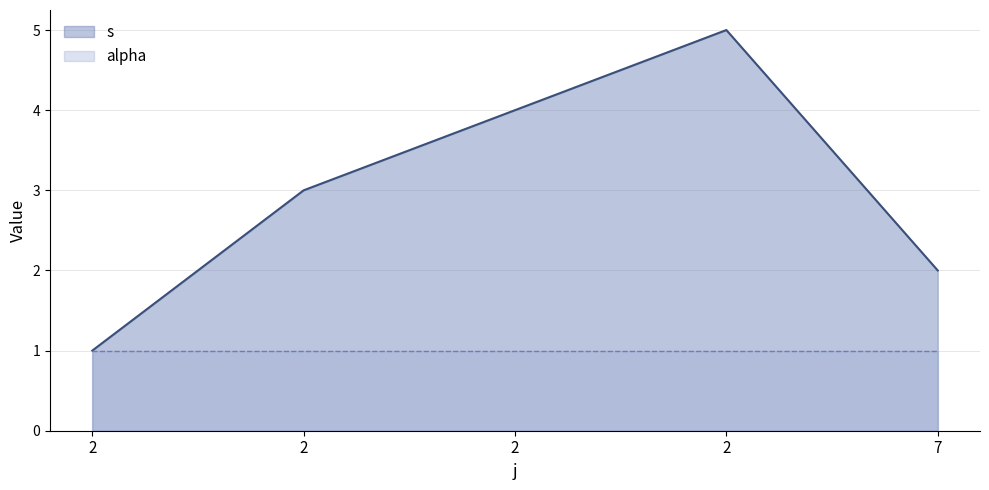

What is the ratio of the value at 2 to the value at 2?

1.3